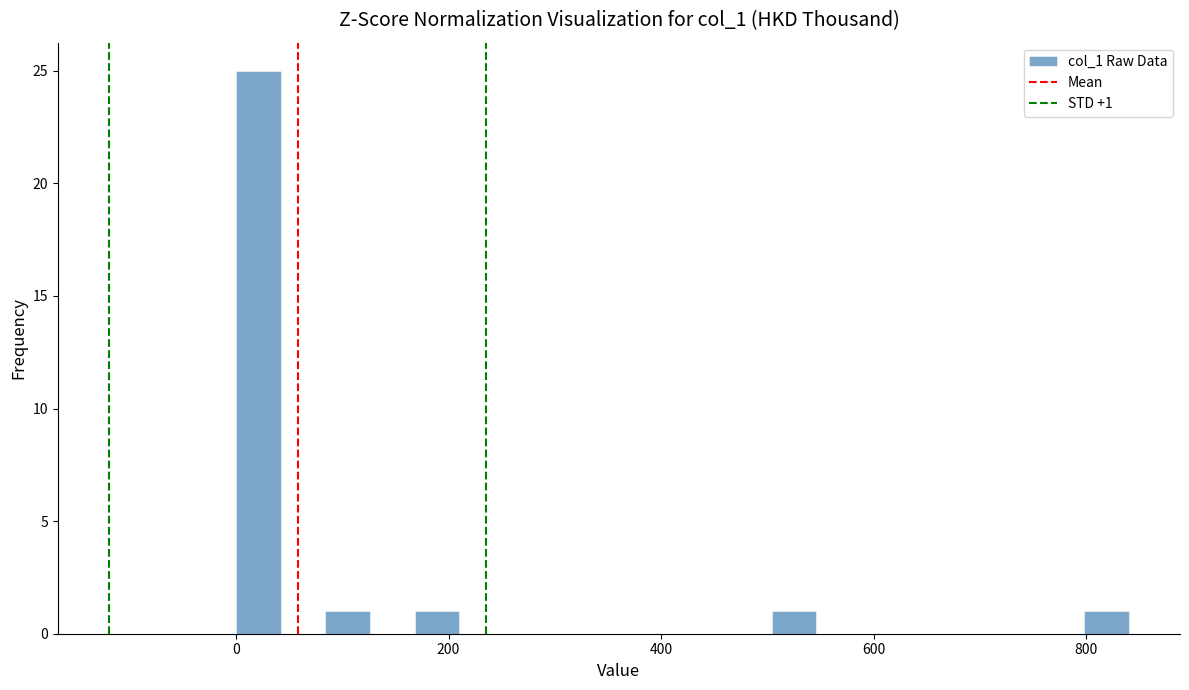

Around what value on the x-axis is the tallest bar? Give the approximate position of its centre, as read against the axis.

20